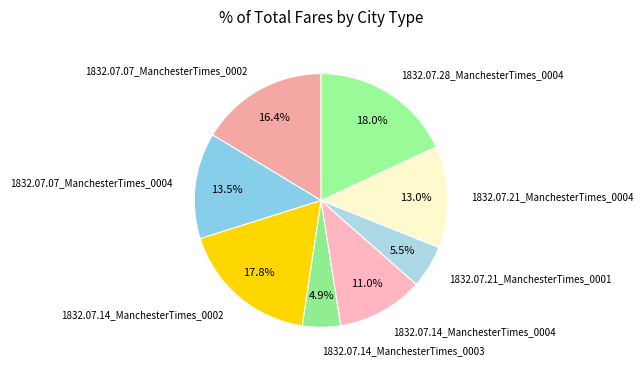

Does 1832.07.07_ManchesterTimes_0002 account for over 50% of the chart?

No